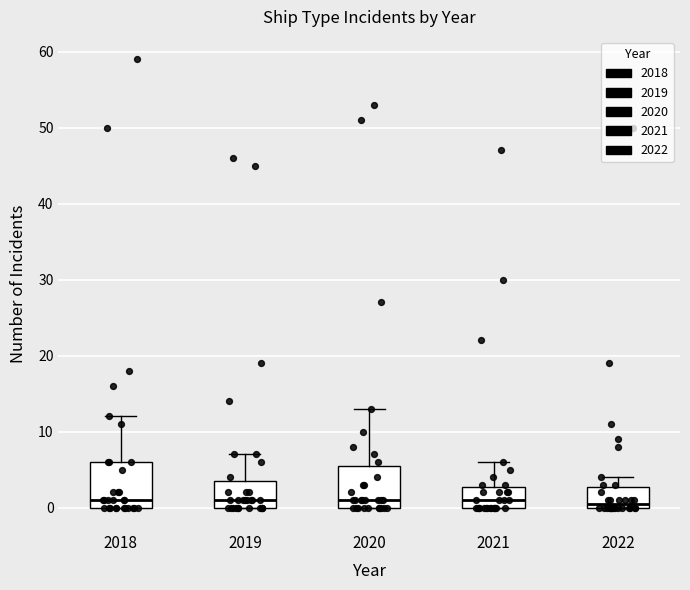

Where does the median line of the box at x = 2020 sit on the y-axis? The values are not printed on the chart, so give them approximately, as read against the axis.

1